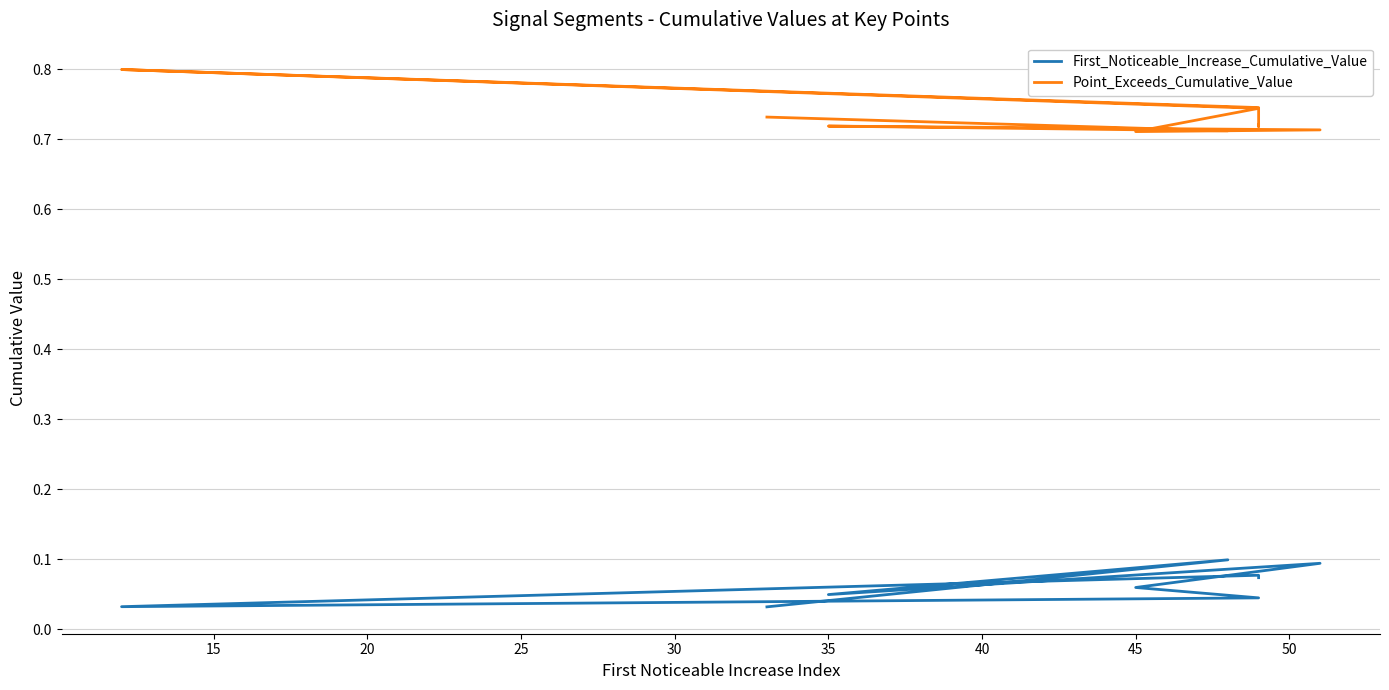

Which series has the largest total across all categories?

Point_Exceeds_Cumulative_Value